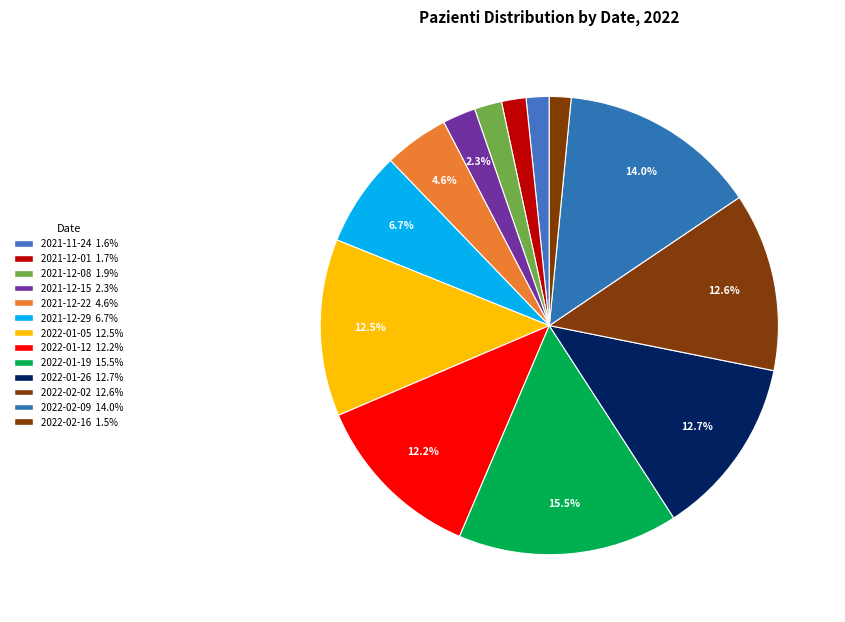

To the nearest percent, what is the difference between the 2022-01-12 and 2022-01-19 slice percentages?

3%